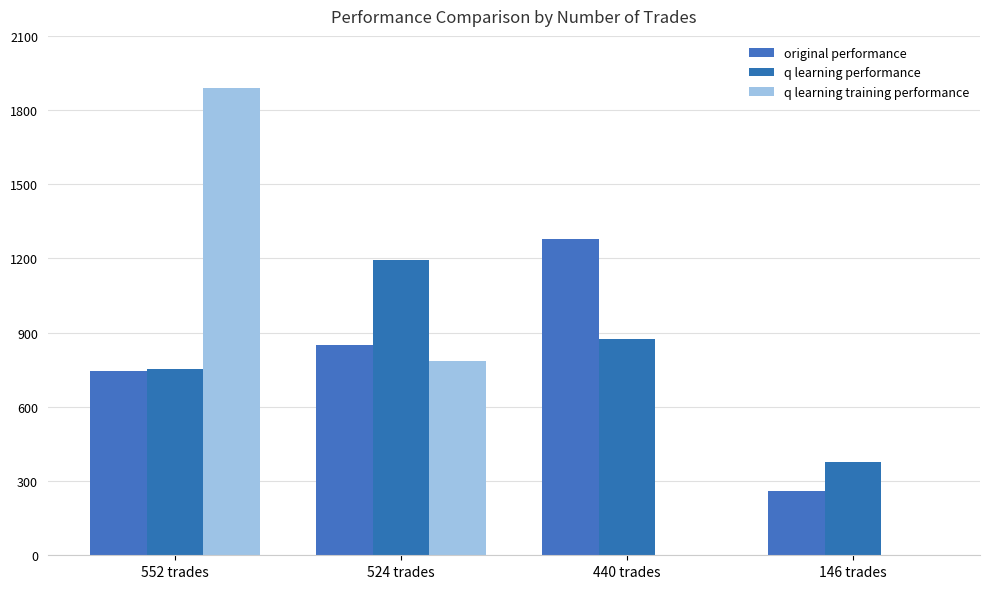

Rank the categories by q learning training performance value from lowest to highest.

440 trades, 146 trades, 524 trades, 552 trades